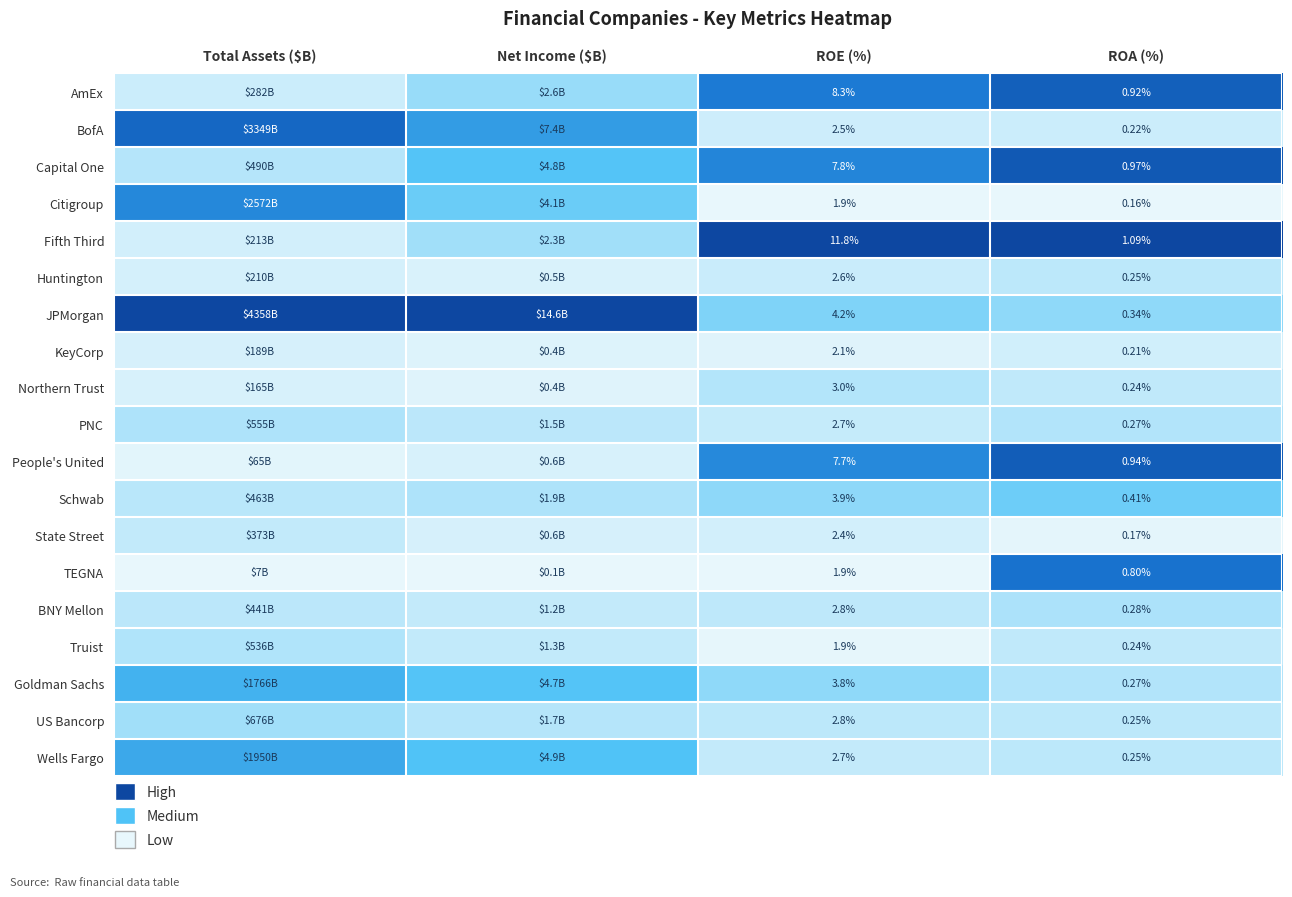

Is the value of PNC at ROA (%) greater than the value of Citigroup at Total Assets ($B)?

No